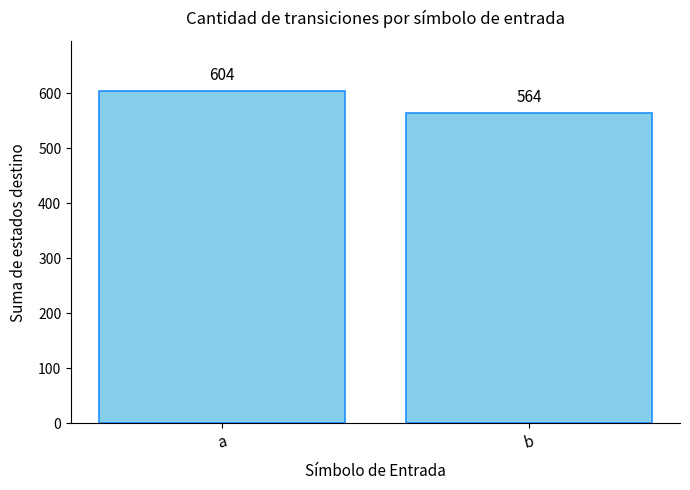

How many bars are there in total?

2